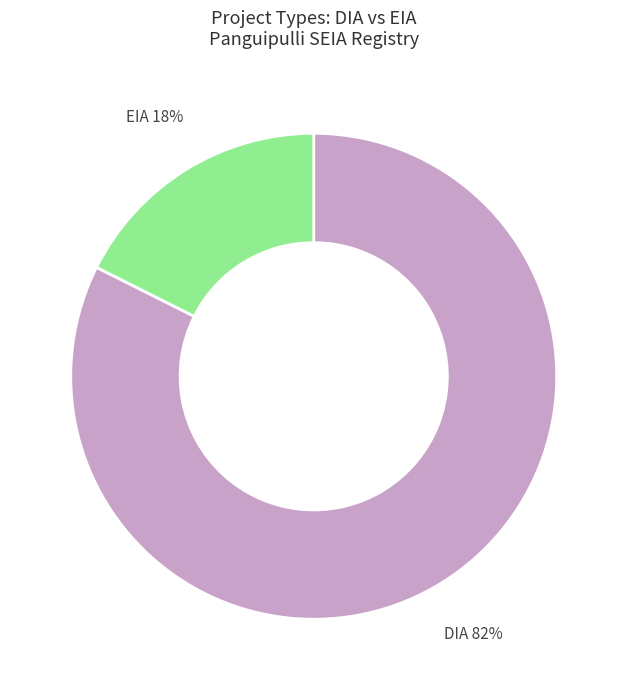

Rank the categories by value from highest to lowest.

DIA, EIA